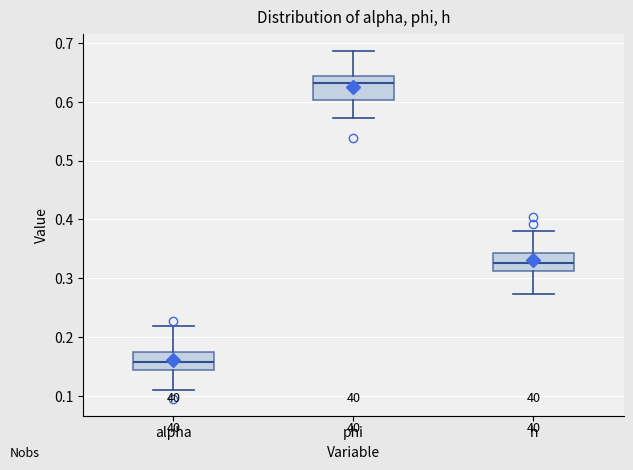

Which box's median line is the highest?

phi